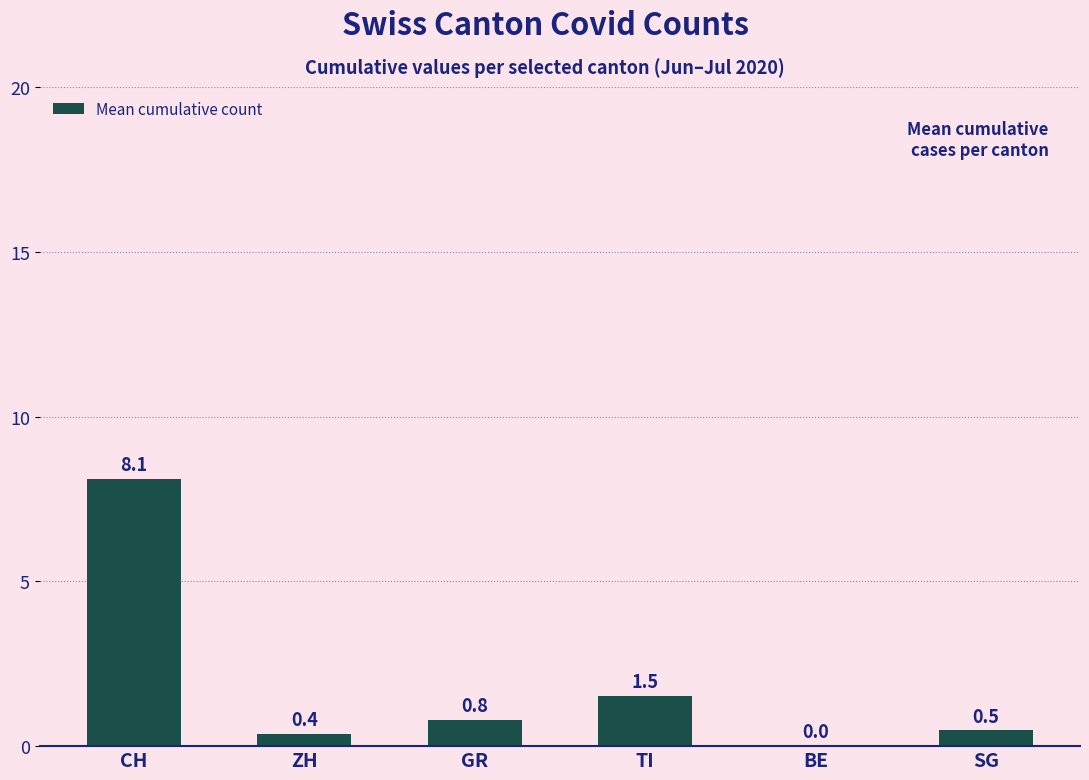

Which category has the highest value across all series?

CH